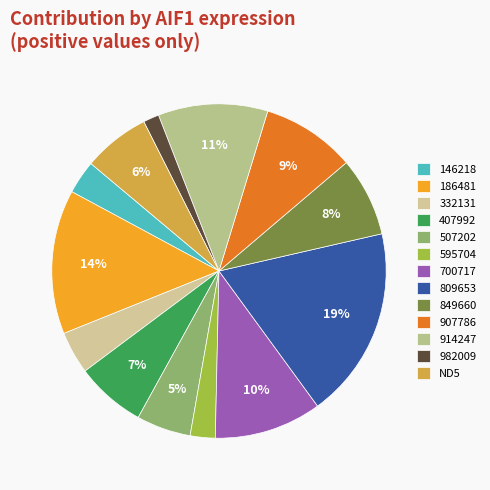

The ND5 slice represents 6% of the pie. True or false?

True